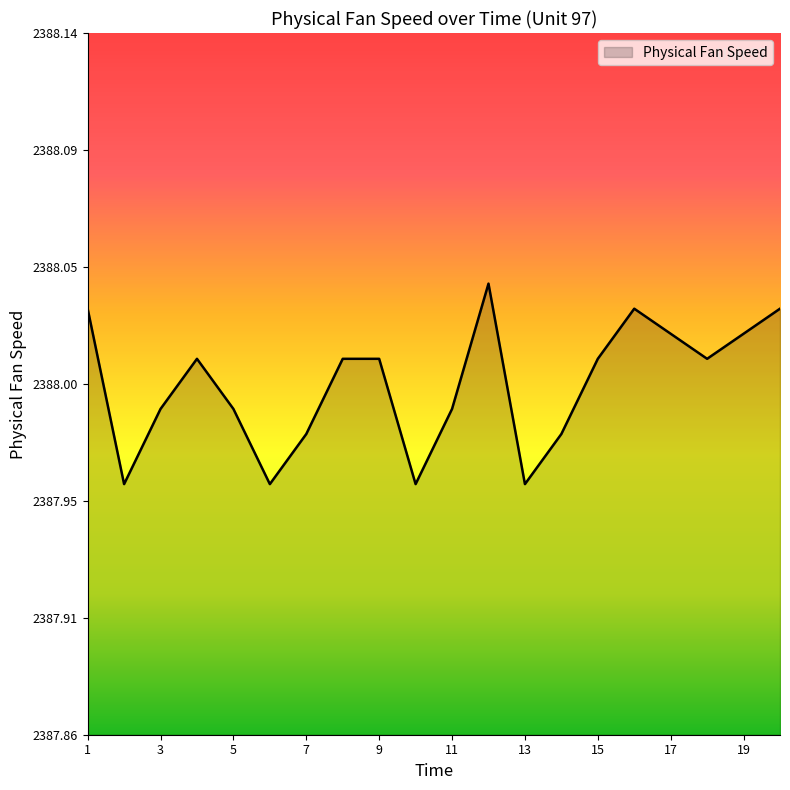

What is the difference between the maximum and minimum values?

0.1